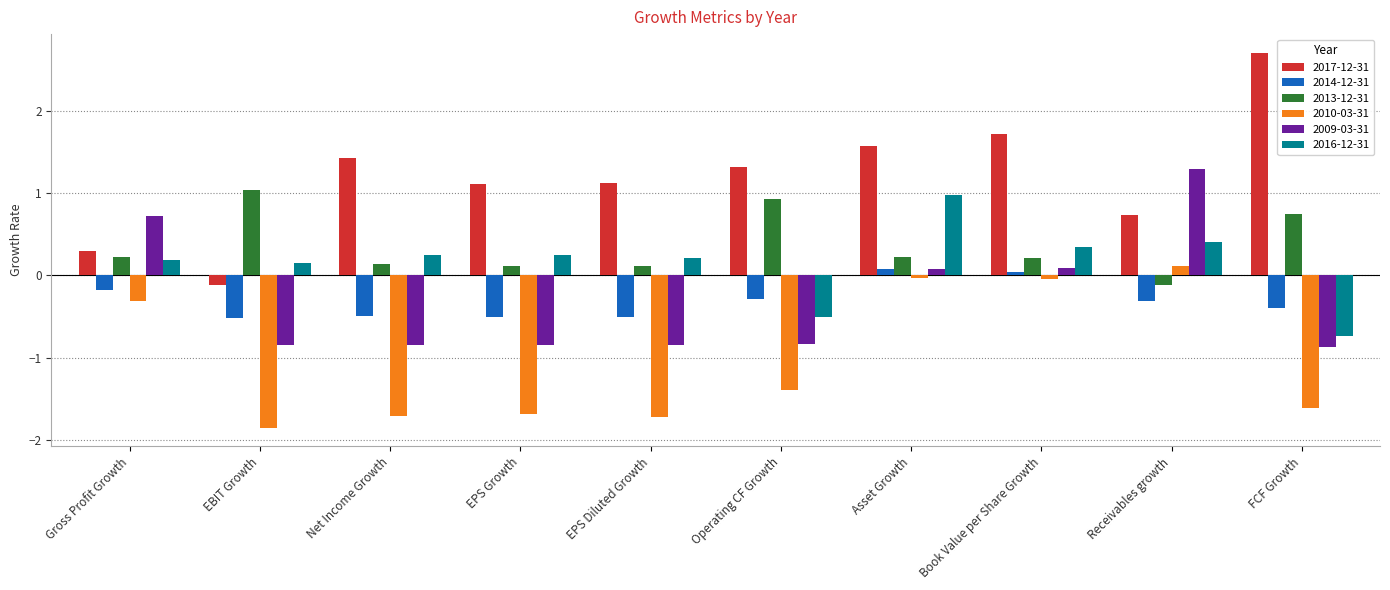

What is the highest value of the 2009-03-31 series?

1.3